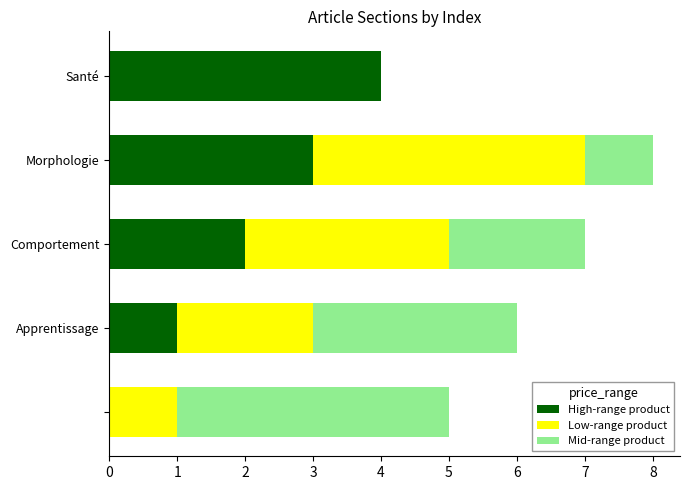

List the series in order of their peak value, highest first.

High-range product, Low-range product, Mid-range product